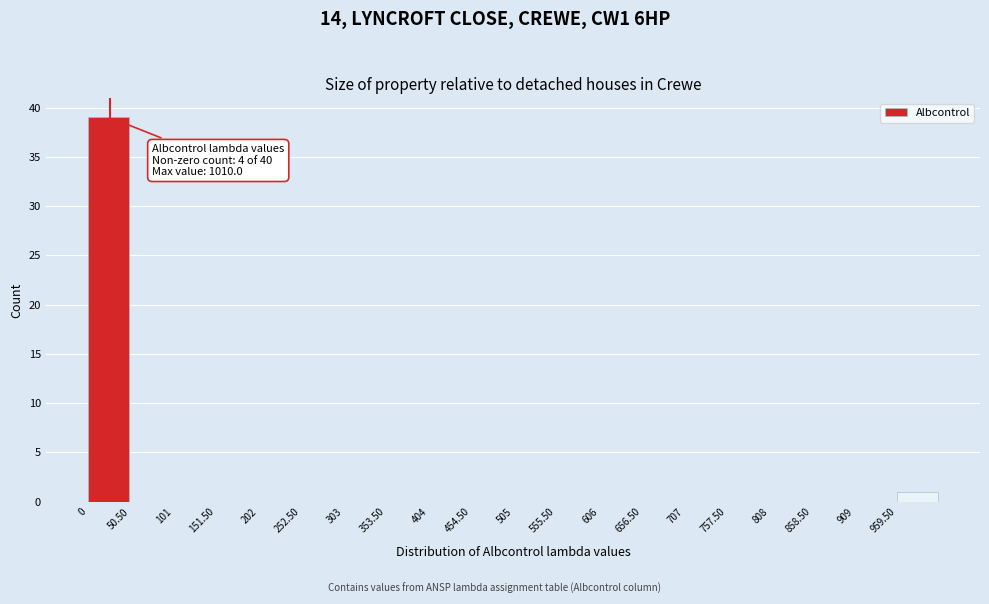

Which range on the x-axis has the tallest bar?

0 to 50